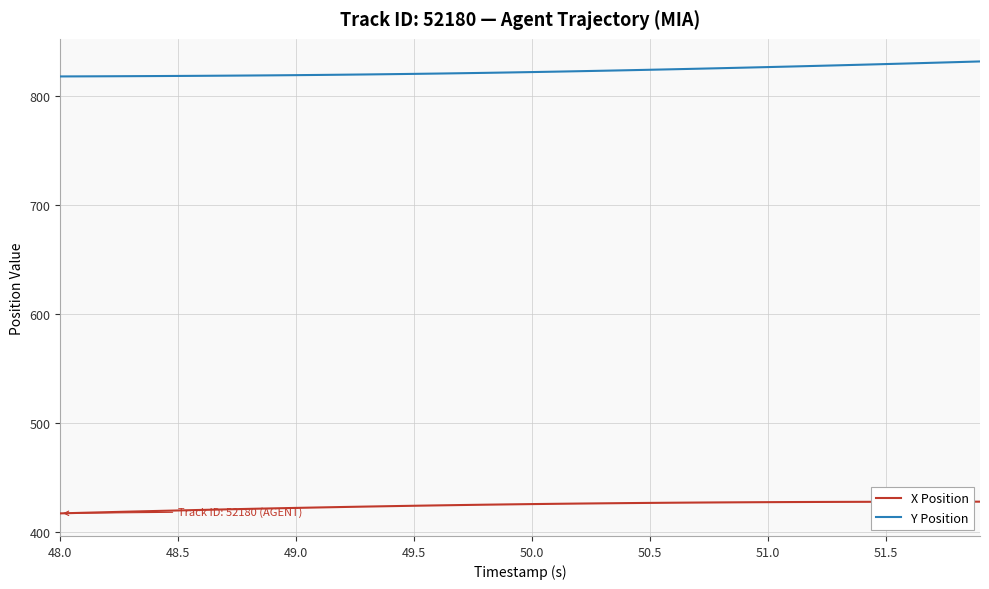

What is the minimum value for X Position?

417.5